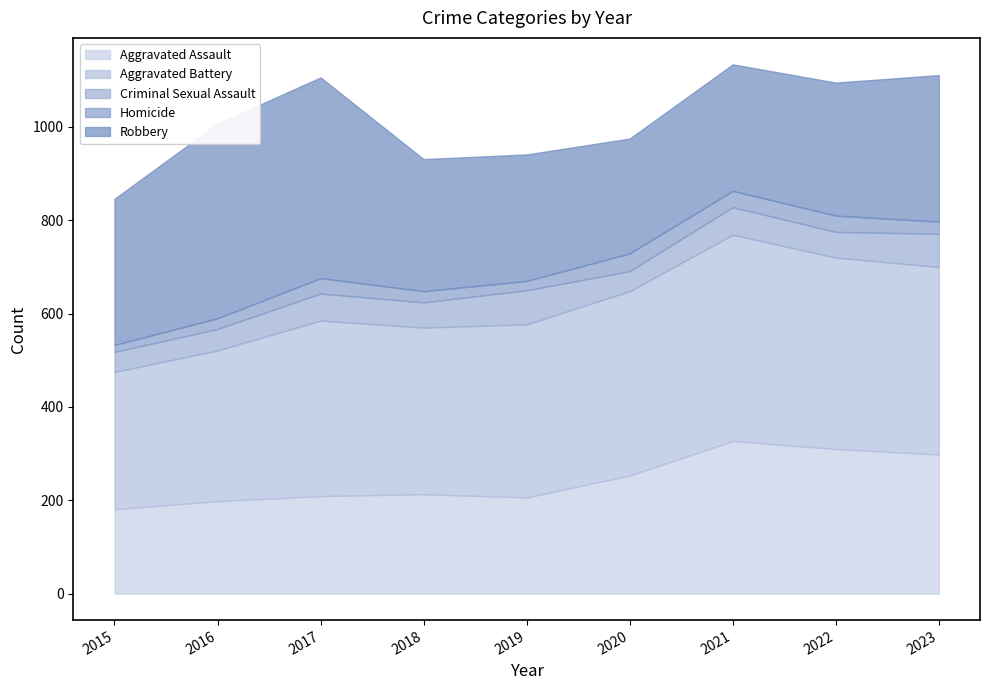

What is the minimum value for Homicide?

15